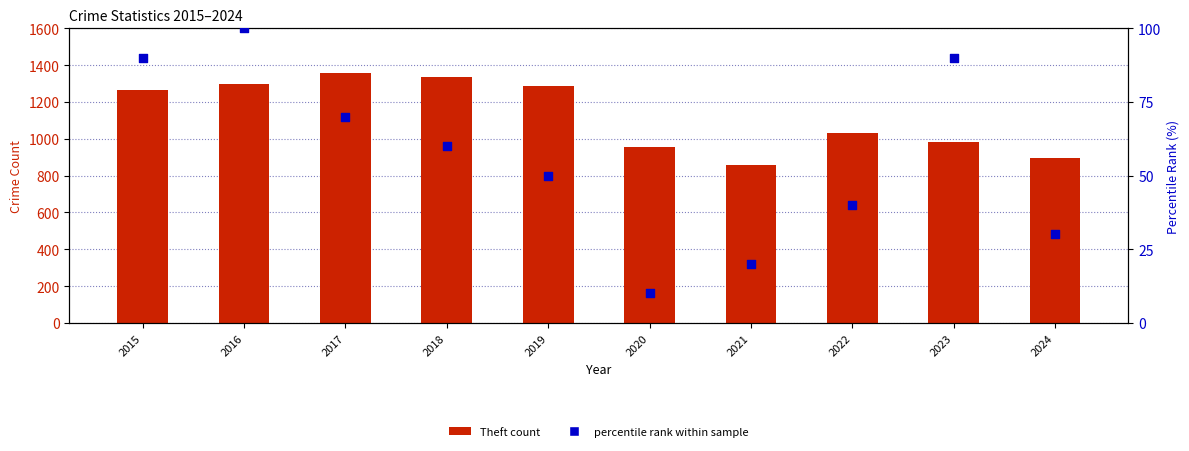

Which series reaches the minimum Y coordinate?

percentile rank within sample